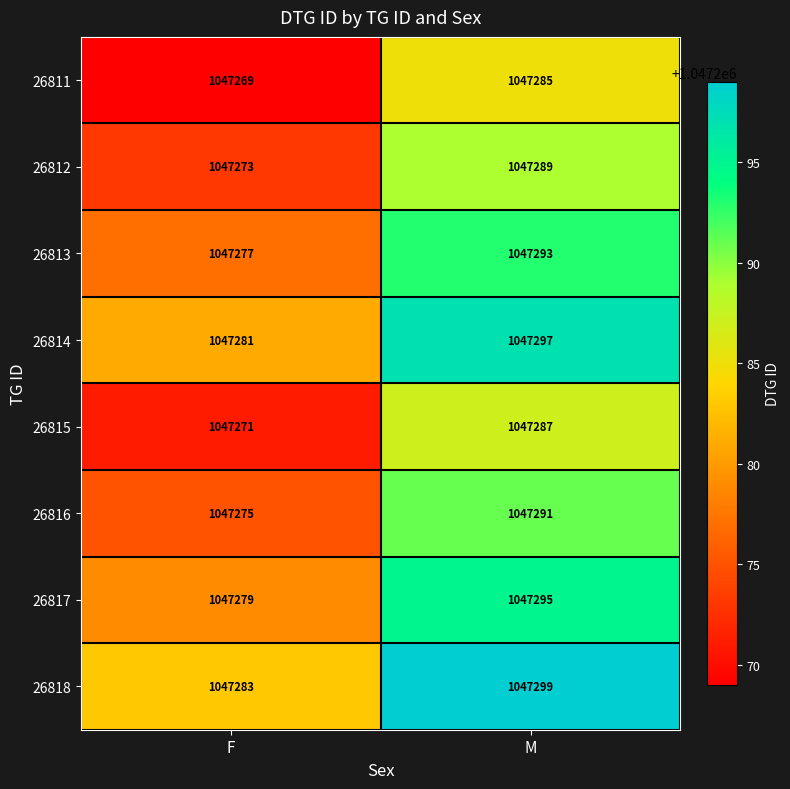

The value of 26818 at M is 1659985. True or false?

False